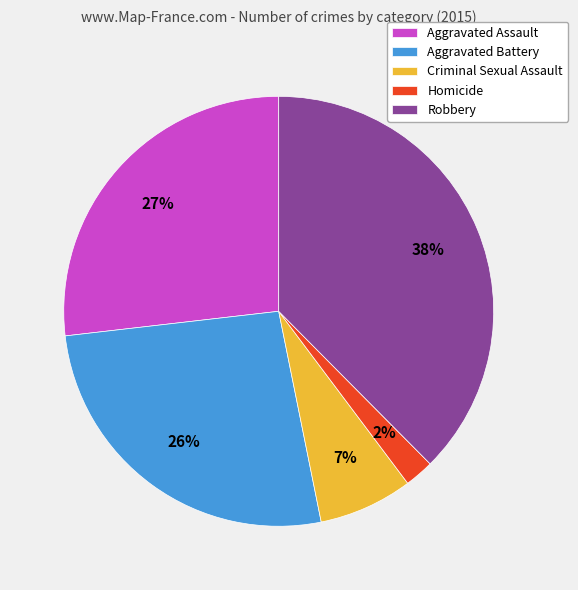

Do Homicide and Criminal Sexual Assault together represent more than half of the pie?

No